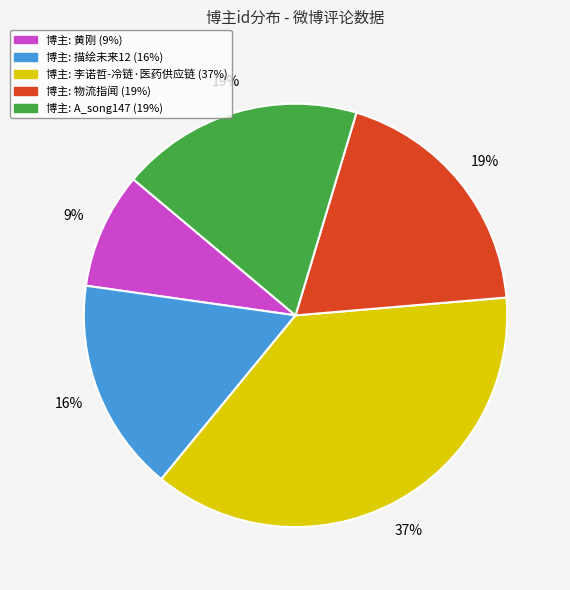

Does any single category account for the majority?

No